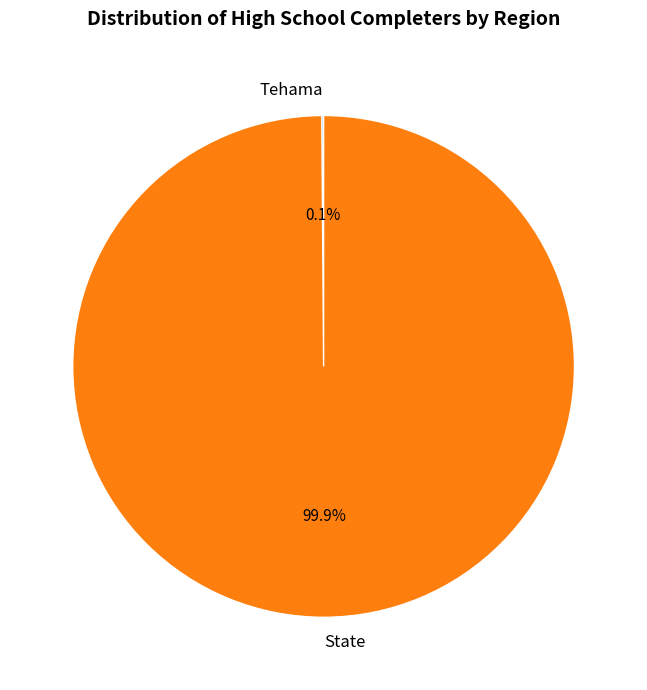

Which slice is the largest?

State